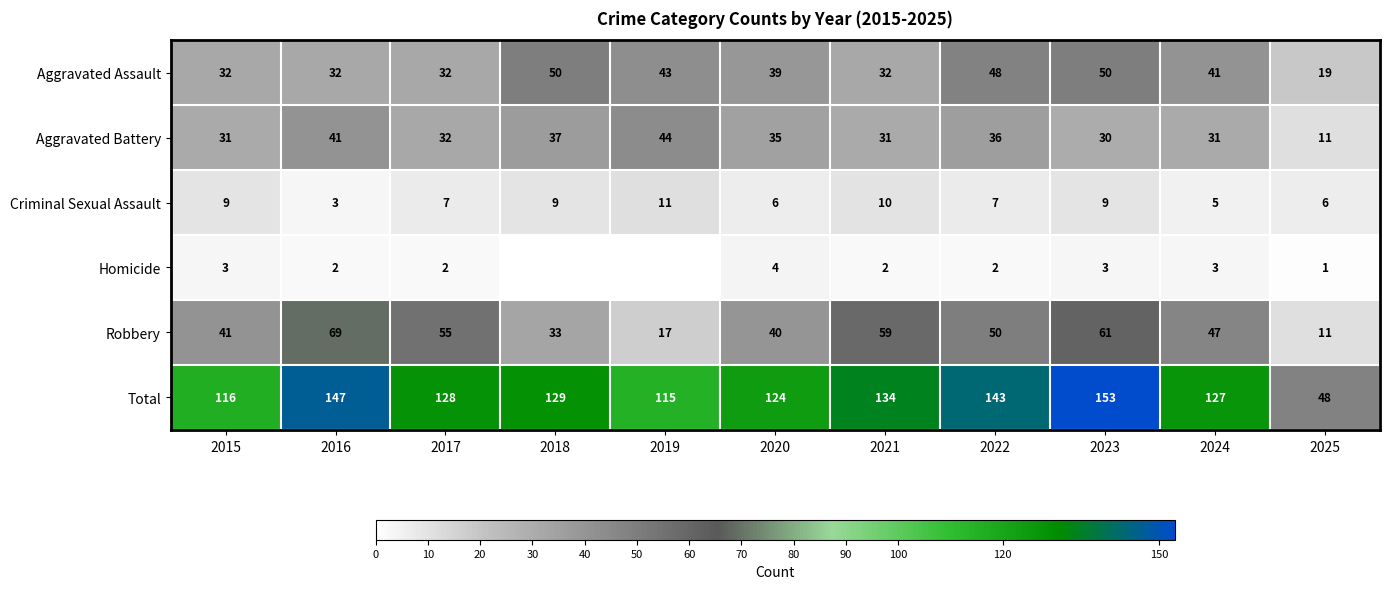

Where does the Criminal Sexual Assault series first go above 7?

2015